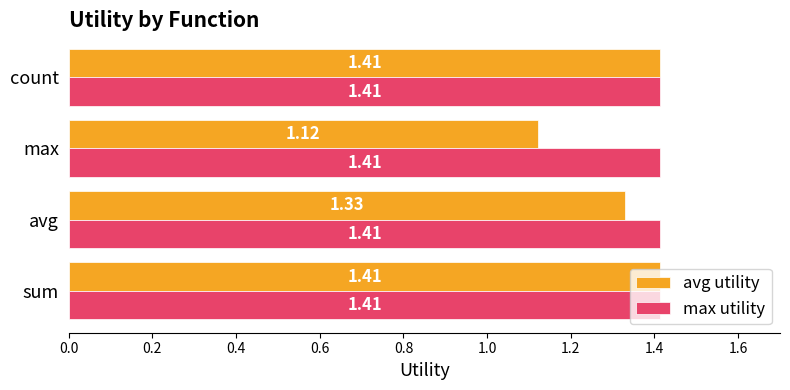

Which series has the largest total across all categories?

max utility